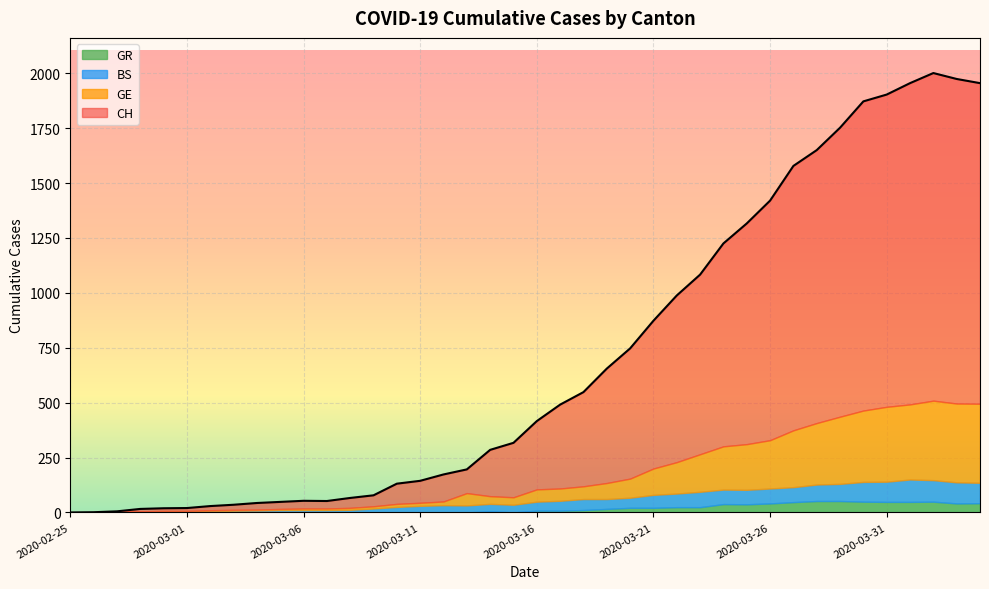

Rank the series at 2020-03-09 from highest to lowest value.

CH, BS, GE, GR